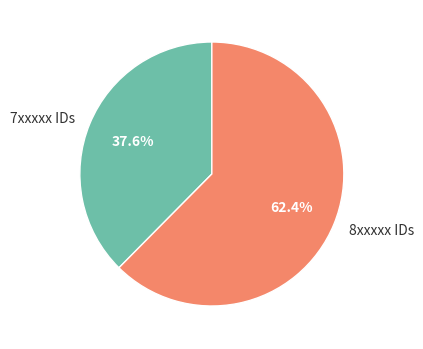

Do 8xxxxx IDs and 7xxxxx IDs together represent more than half of the pie?

Yes